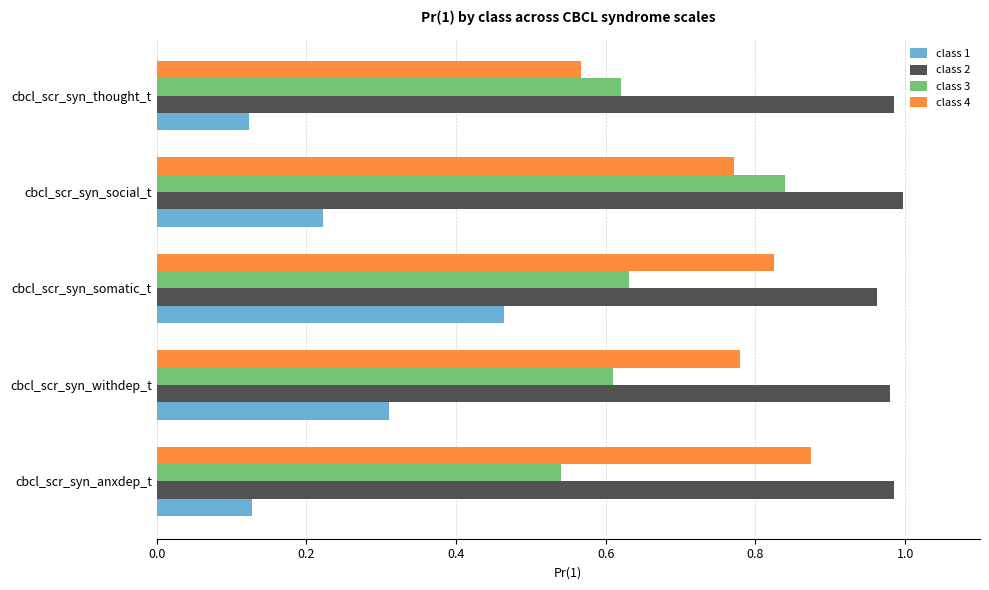

Which series changed the most between cbcl_scr_syn_withdep_t and cbcl_scr_syn_thought_t?

class 4